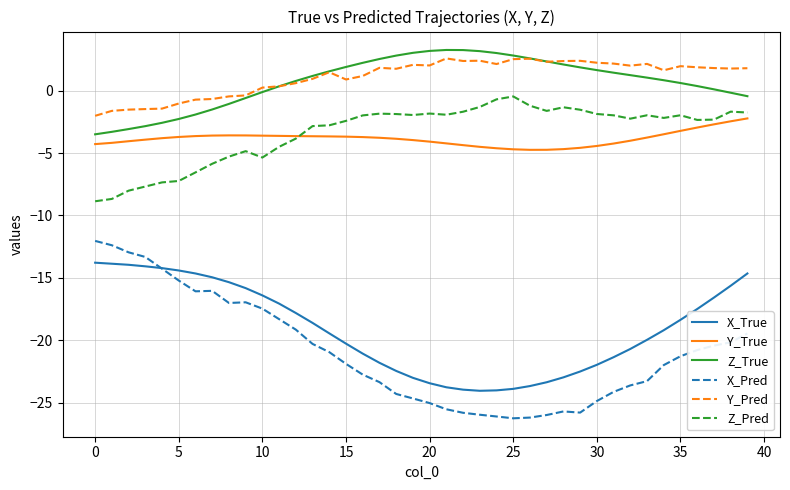

True or false: Y_True and Y_Pred intersect in this chart.

False